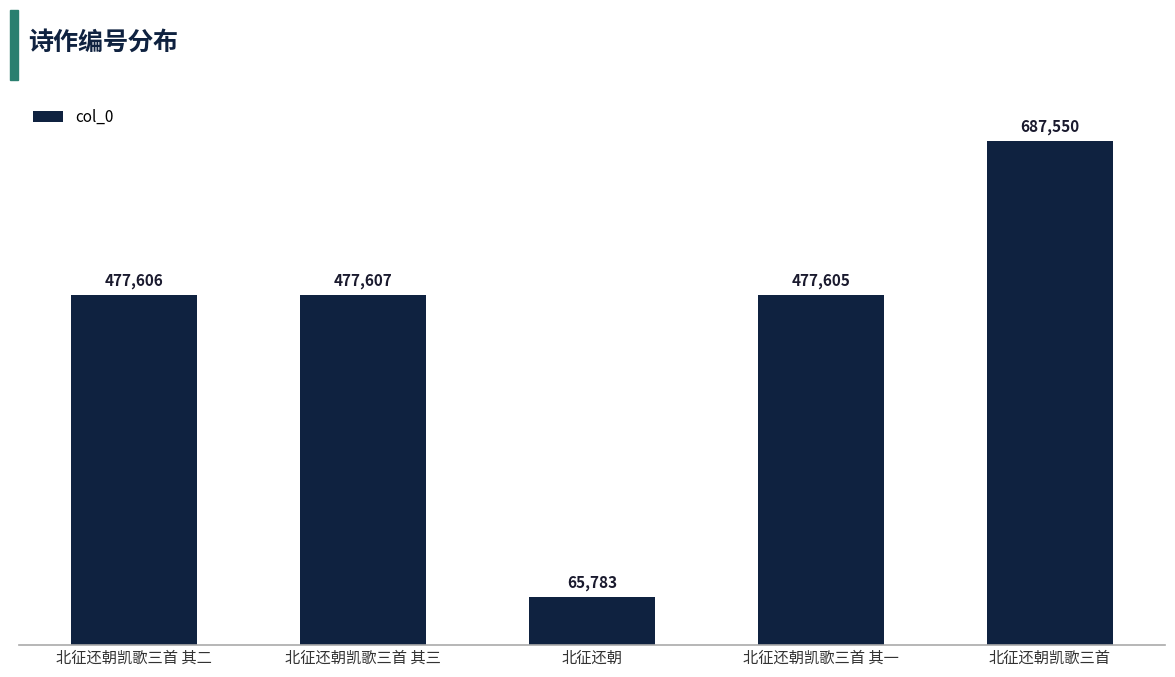

List the labels in order of value, smallest first.

北征还朝, 北征还朝凯歌三首 其一, 北征还朝凯歌三首 其二, 北征还朝凯歌三首 其三, 北征还朝凯歌三首